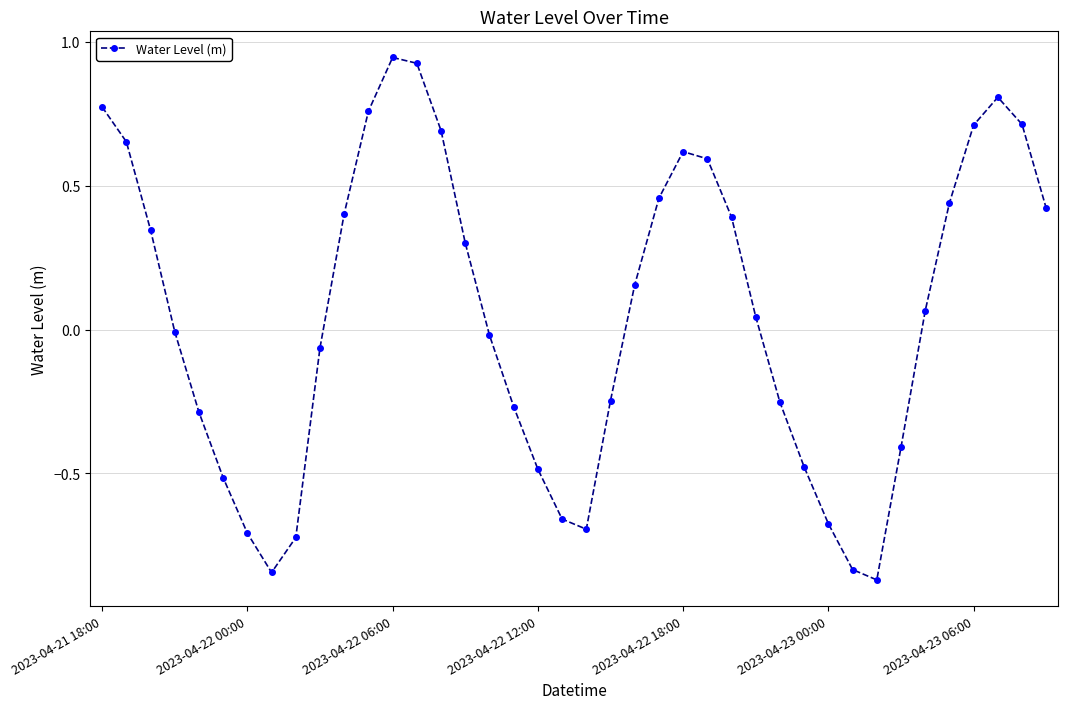

True or false: the data has more than 0 interior local peaks.

True